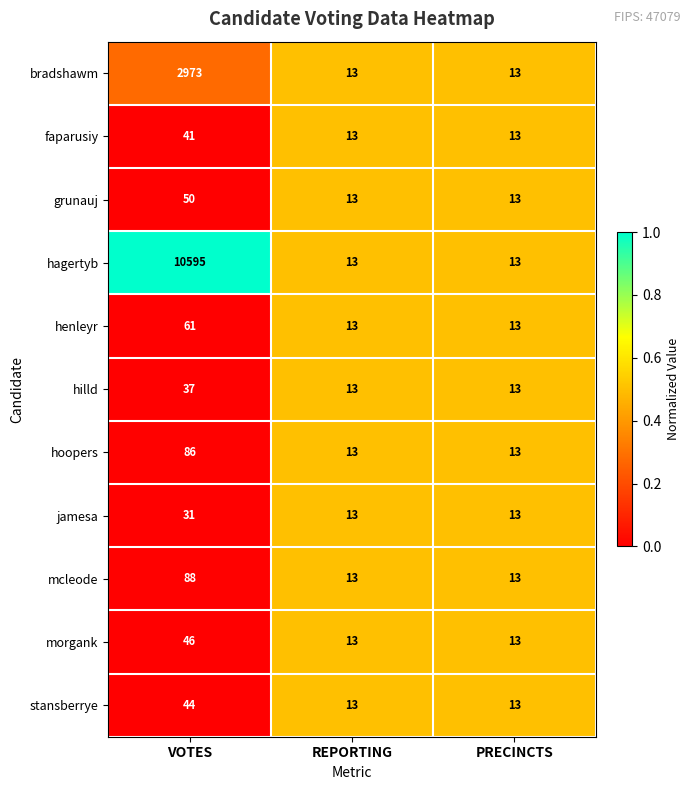

Which category has the highest value across all series?

VOTES